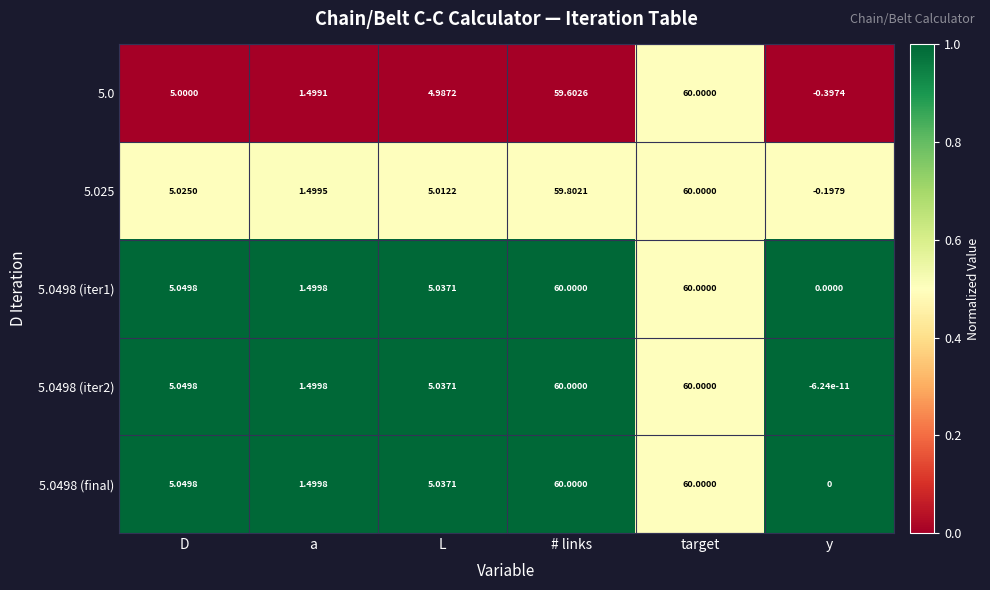

At which label is 5.0 closest to 29?

D